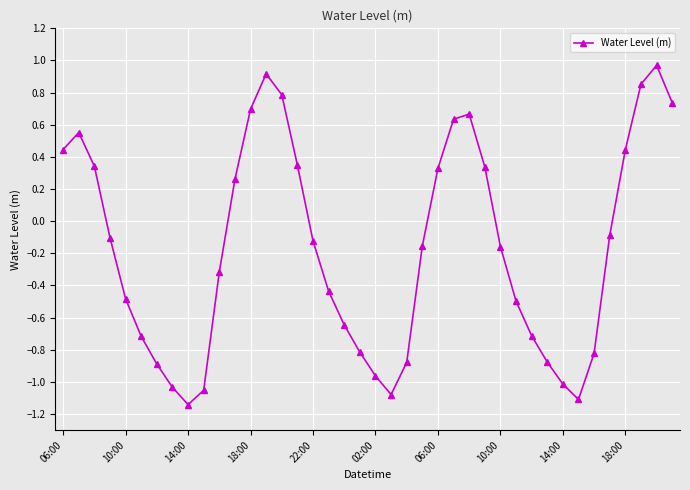

What is the value of the 11th point from the left?

-0.3